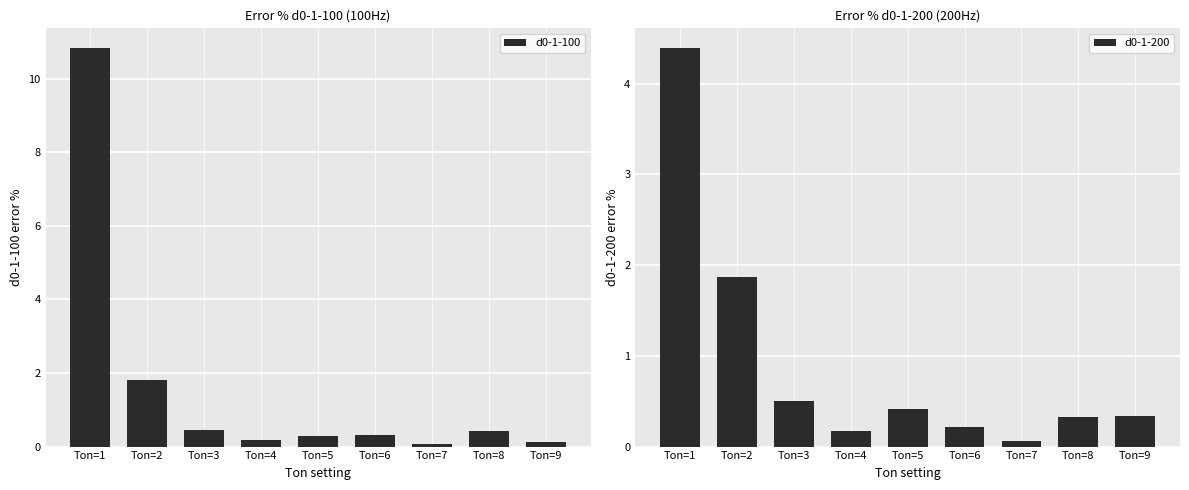

Count the number of categories in the chart.

9